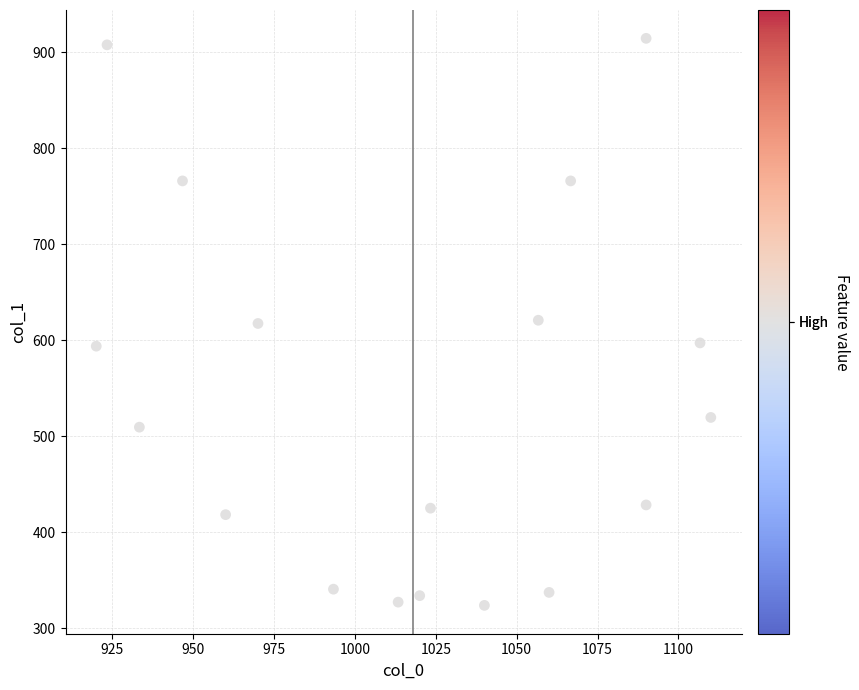

What is the range of Y values (max minus min)?

590.6